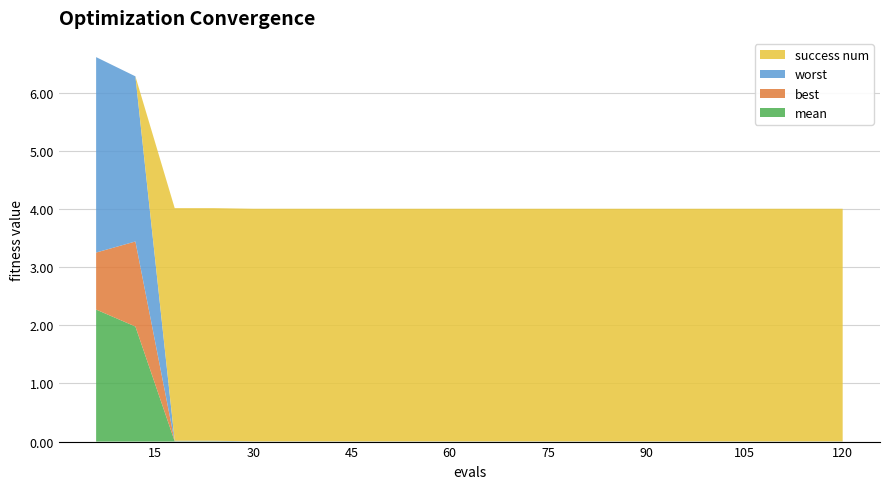

Reading left to right, list all the values displayed in this chart.

mean: 6=2.3	12=2.0	18=0.0	24=0.0	30=0.0	36=0.0	42=0.0	48=0.0	54=0.0	60=0.0	66=0.0	72=0.0	78=0.0	84=0.0	90=0.0	96=0.0	102=0.0	108=0.0	114=0.0	120=0.0
best: 6=1.0	12=1.5	18=0.0	24=0.0	30=0.0	36=0.0	42=0.0	48=0.0	54=0.0	60=0.0	66=0.0	72=0.0	78=0.0	84=0.0	90=0.0	96=0.0	102=0.0	108=0.0	114=0.0	120=0.0
worst: 6=3.4	12=2.8	18=0.0	24=0.0	30=0.0	36=0.0	42=0.0	48=0.0	54=0.0	60=0.0	66=0.0	72=0.0	78=0.0	84=0.0	90=0.0	96=0.0	102=0.0	108=0.0	114=0.0	120=0.0
success num: 6=0.0	12=0.0	18=4.0	24=4.0	30=4.0	36=4.0	42=4.0	48=4.0	54=4.0	60=4.0	66=4.0	72=4.0	78=4.0	84=4.0	90=4.0	96=4.0	102=4.0	108=4.0	114=4.0	120=4.0